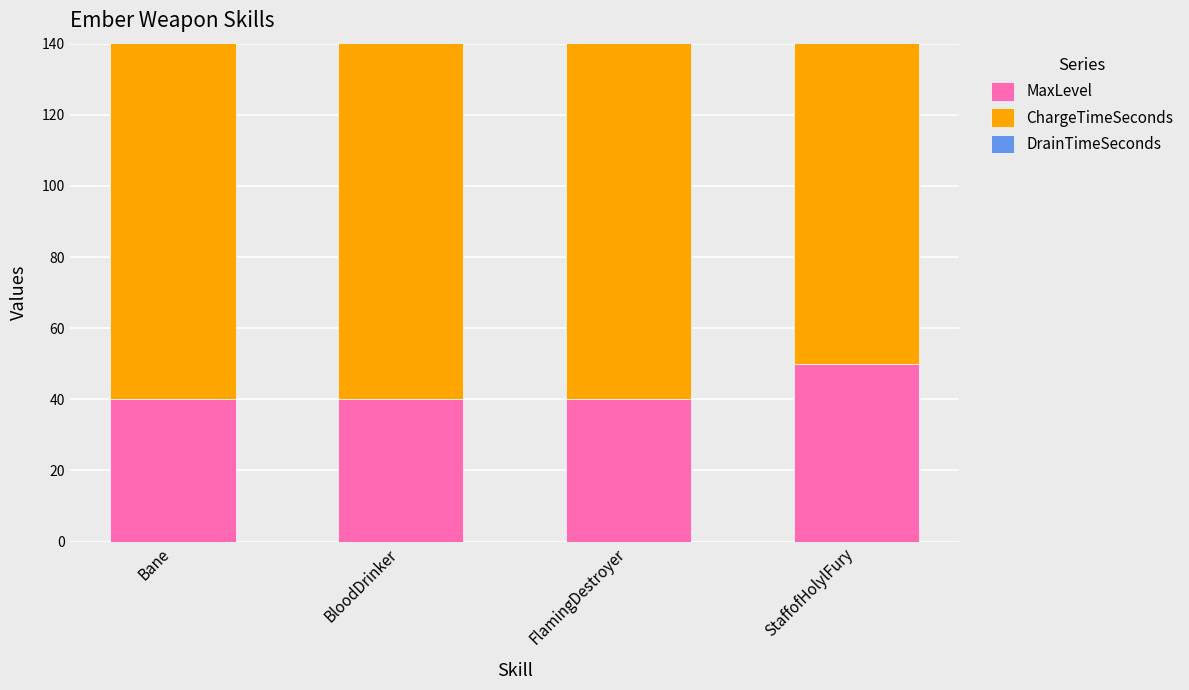

Reading left to right, extract all data points from this chart.

MaxLevel: Bane=40	BloodDrinker=40	FlamingDestroyer=40	StaffofHolylFury=50
ChargeTimeSeconds: Bane=120	BloodDrinker=120	FlamingDestroyer=120	StaffofHolylFury=120
DrainTimeSeconds: Bane=30	BloodDrinker=30	FlamingDestroyer=30	StaffofHolylFury=30